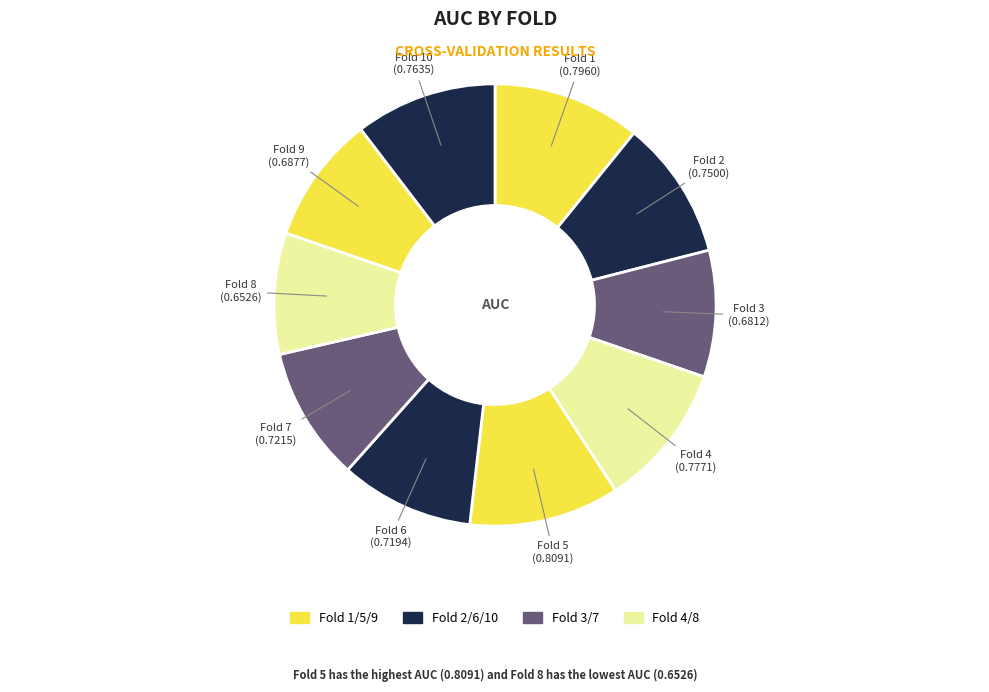

Which slice is the smallest?

8